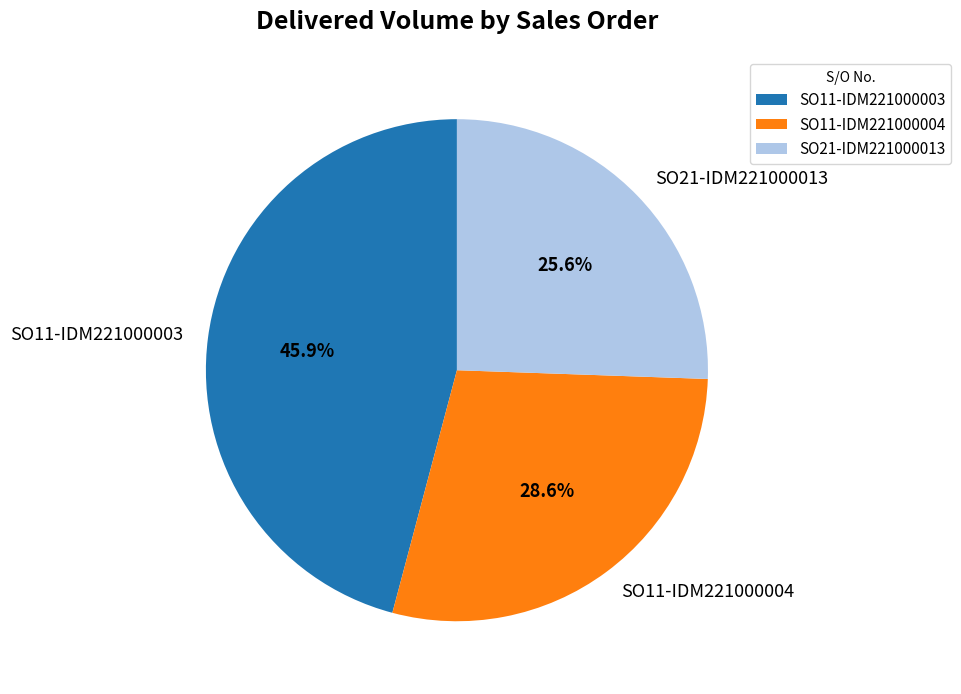

What portion of the pie excludes SO11-IDM221000004?

71.4%